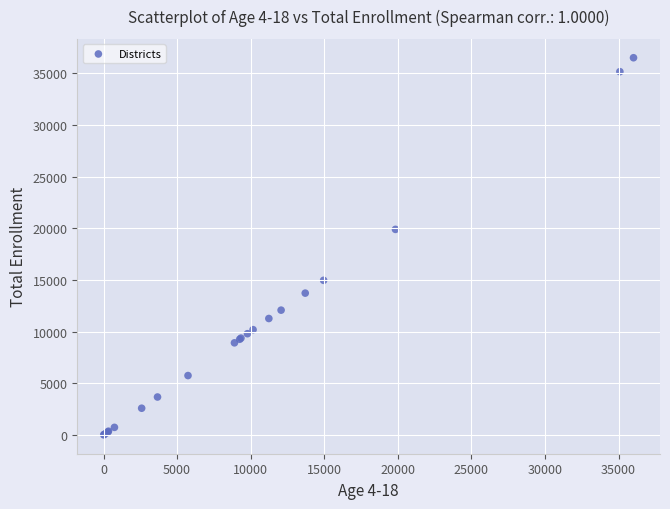

What Y value in the scatter plot is closest to 18270?

19909